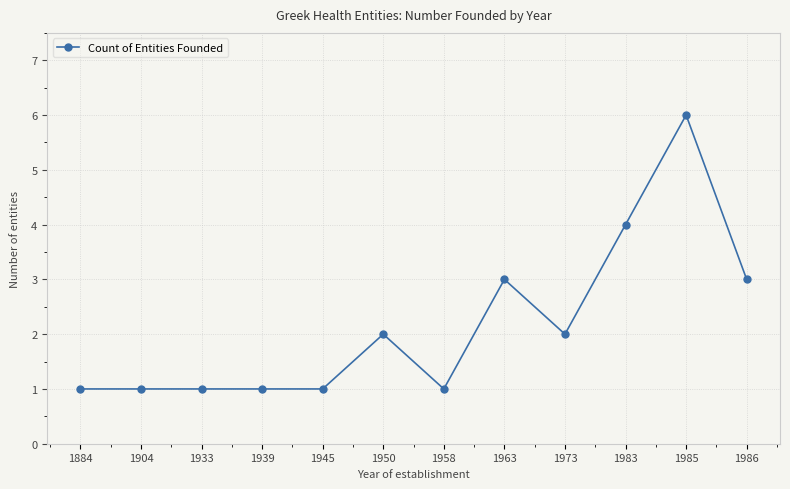

Reading left to right, what are all the values shown in this chart?

1884=1	1904=1	1933=1	1939=1	1945=1	1950=2	1958=1	1963=3	1973=2	1983=4	1985=6	1986=3